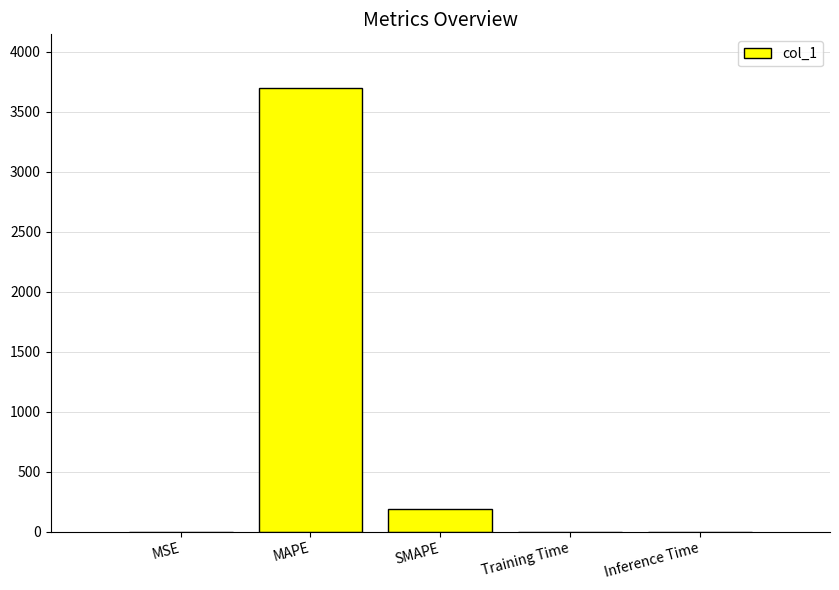

What value does the data have at MAPE?

3700.0